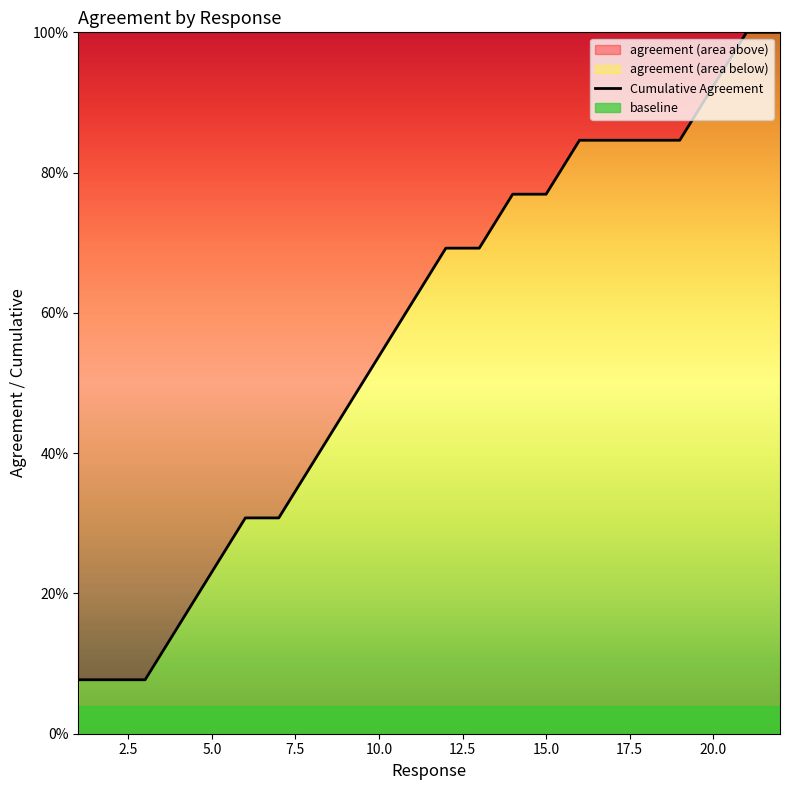

How many data points does each series have?

22